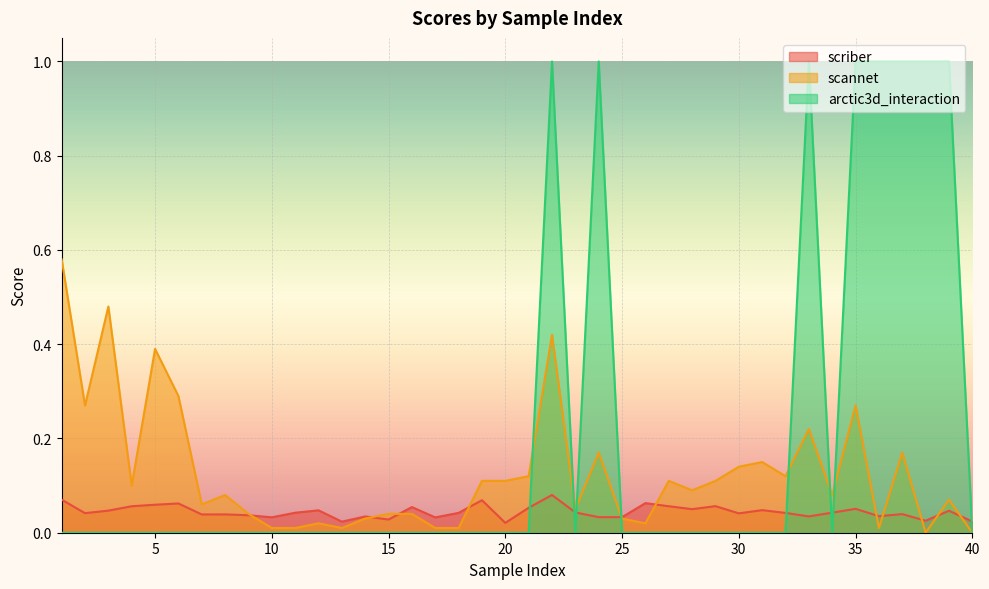

What is the maximum value for arctic3d_interaction?

1.0